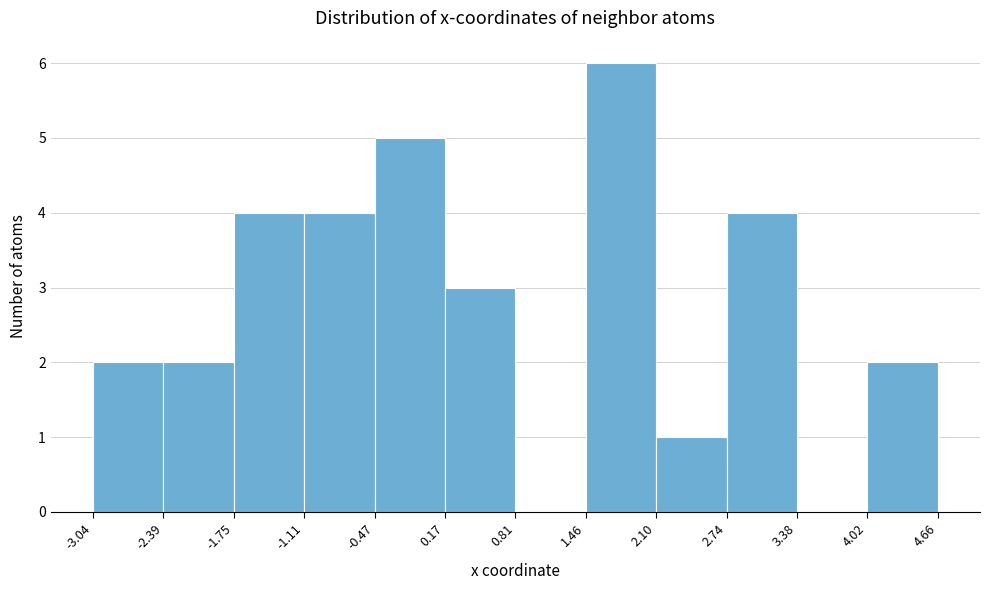

Reading left to right, list every bar in this chart as the range it spans on the x-axis followed by its height. The values are not printed on the chart, so give them approximately, as read against the axis.

-3.04 to -2.39: 2
-2.39 to -1.75: 2
-1.75 to -1.11: 4
-1.11 to -0.47: 4
-0.47 to 0.17: 5
0.17 to 0.81: 3
0.81 to 1.46: 0
1.46 to 2.10: 6
2.10 to 2.74: 1
2.74 to 3.38: 4
3.38 to 4.02: 0
4.02 to 4.66: 2